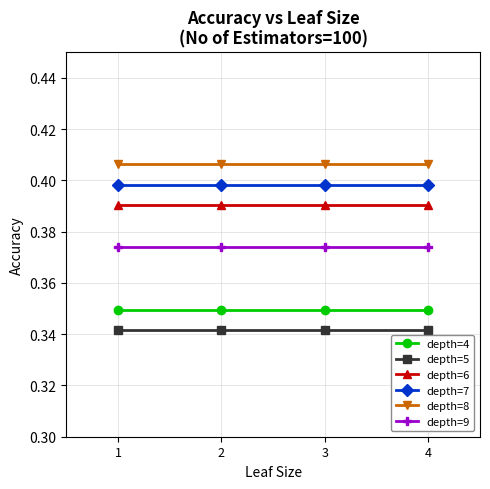

What is the sum of the depth=9 values at 4 and 2?

0.7